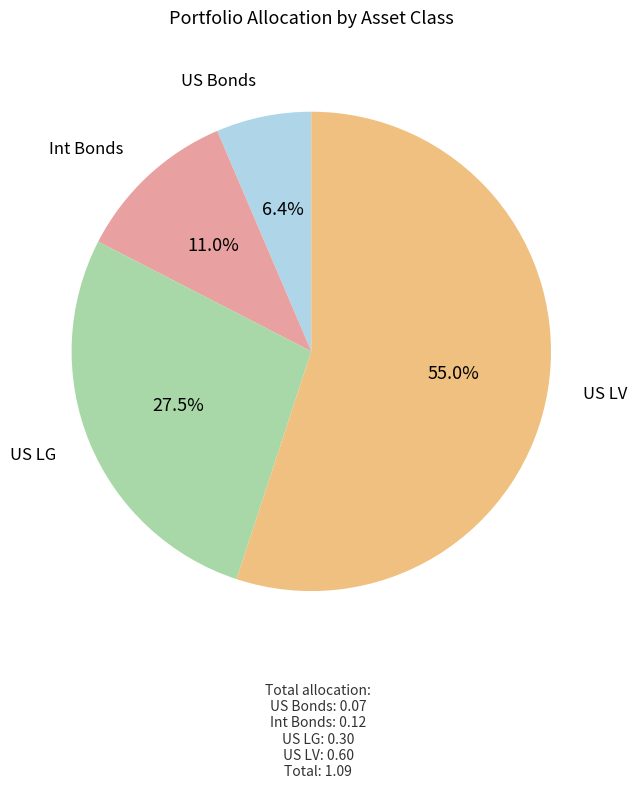

Is there any slice that represents more than half of the pie?

Yes